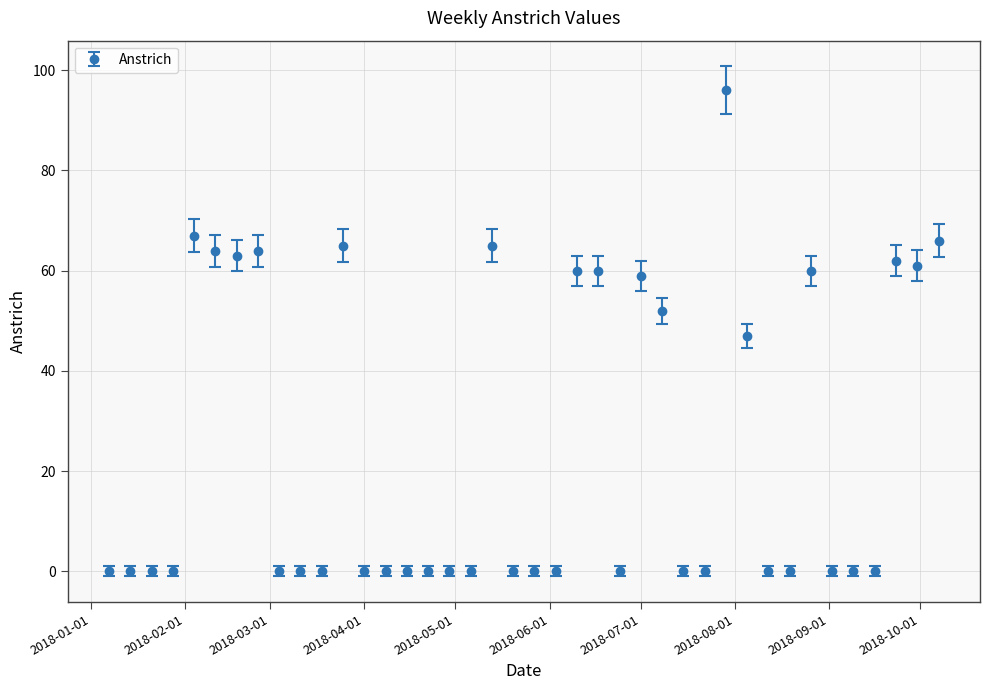

What is the maximum value shown in the chart?

96